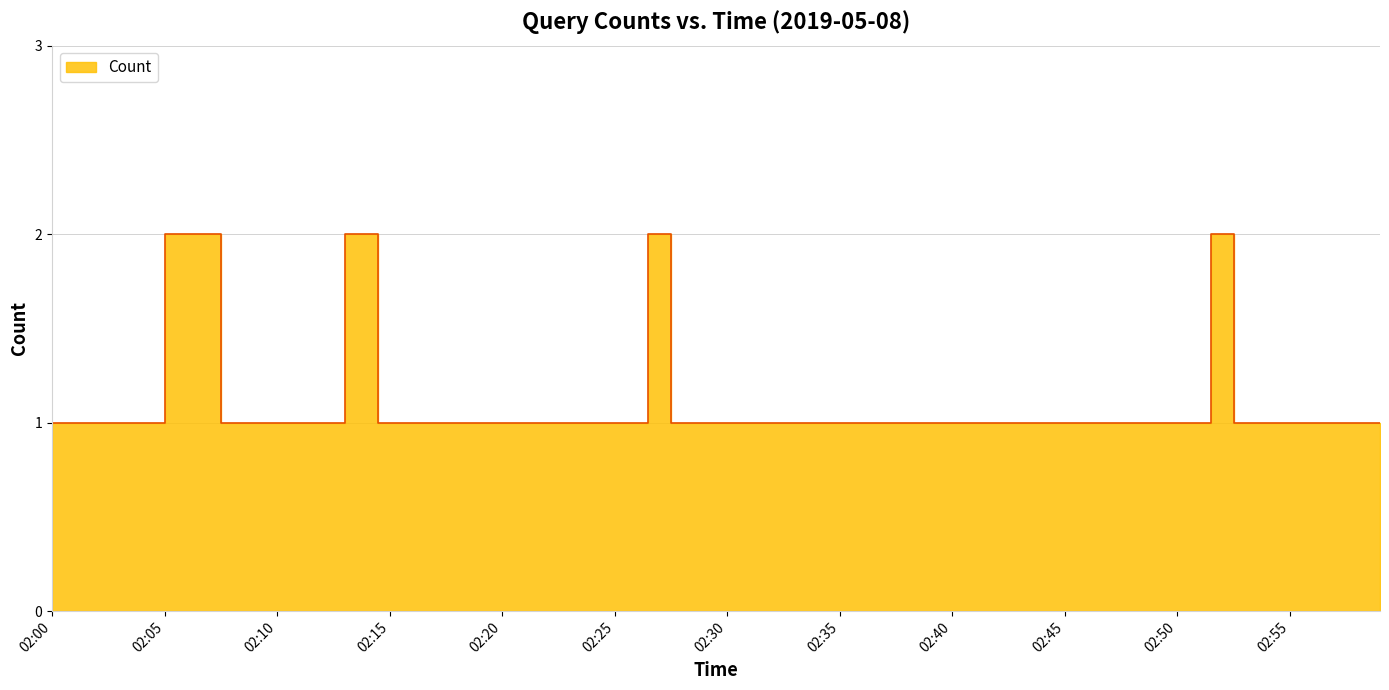

List the labels in order of value, largest first.

02:07, 02:14, 02:27, 02:52, 02:00, 02:02, 02:03, 02:08, 02:11, 02:12, 02:15, 02:17, 02:21, 02:25, 02:26, 02:28, 02:29, 02:31, 02:33, 02:35, 02:36, 02:39, 02:40, 02:41, 02:42, 02:43, 02:44, 02:45, 02:46, 02:47, 02:49, 02:50, 02:51, 02:53, 02:54, 02:56, 02:57, 02:59